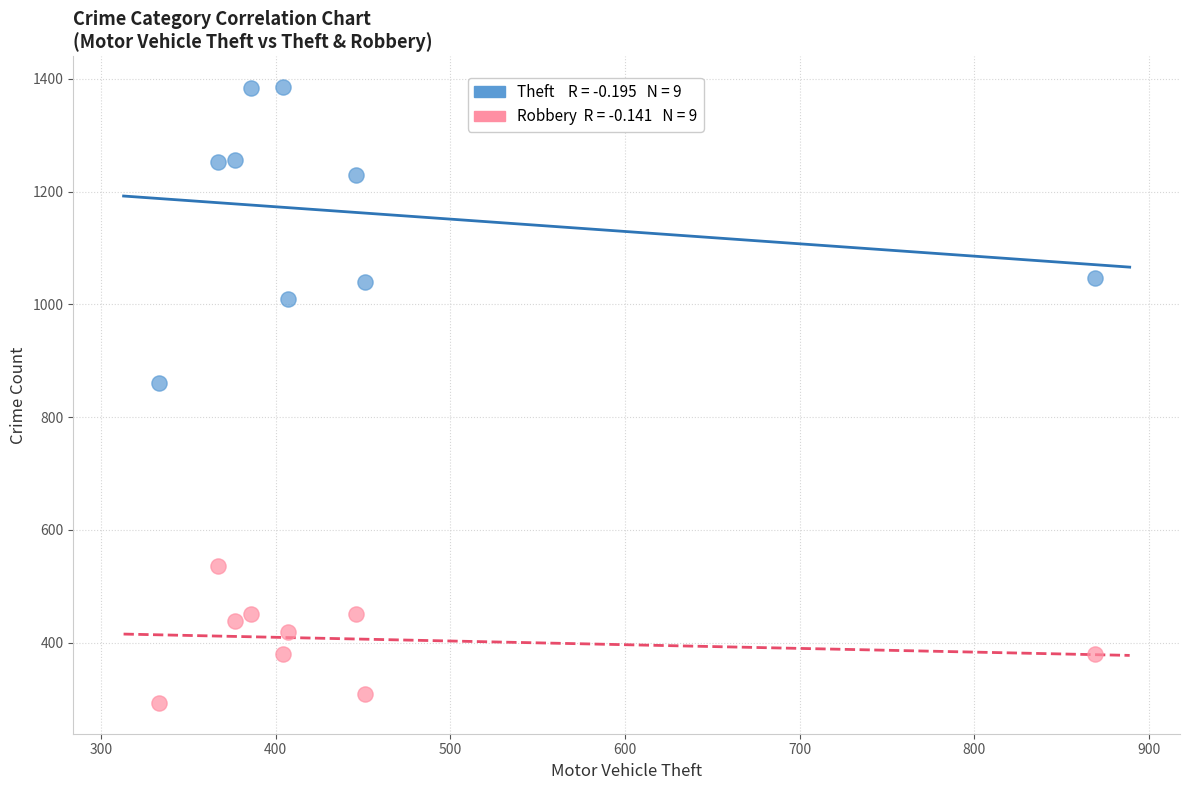

Across all data points, what is the range of X values (max minus min)?

536